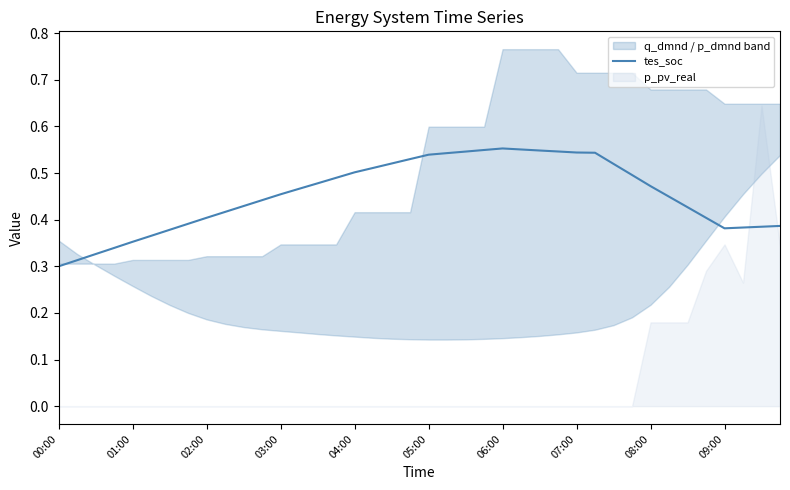

Is it true that tes_soc equals 0.1 at 05:00?

False